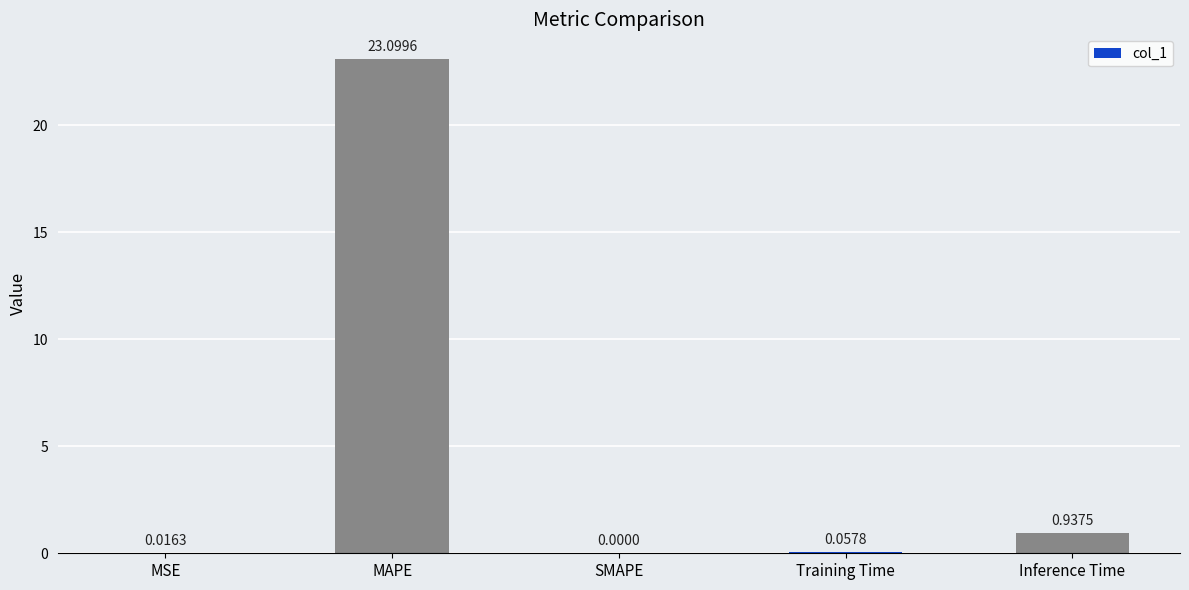

At which label is the value closest to 11?

Inference Time